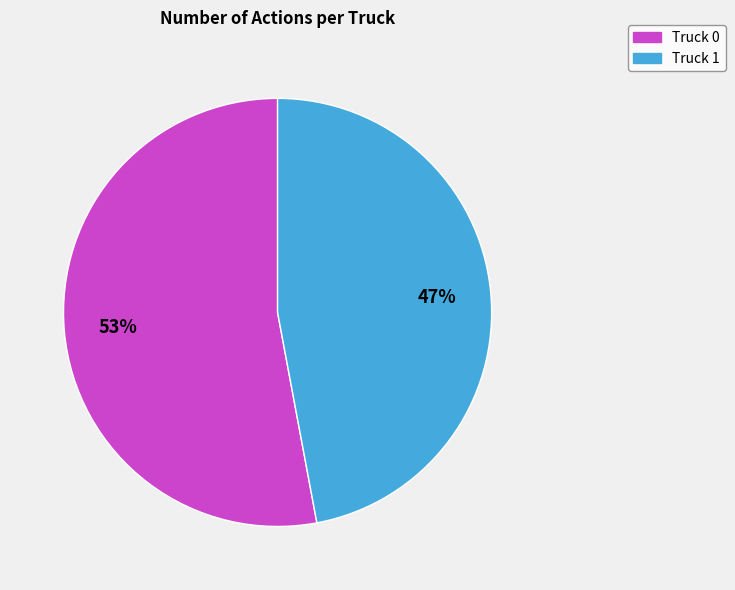

Count the number of slices in the pie.

2